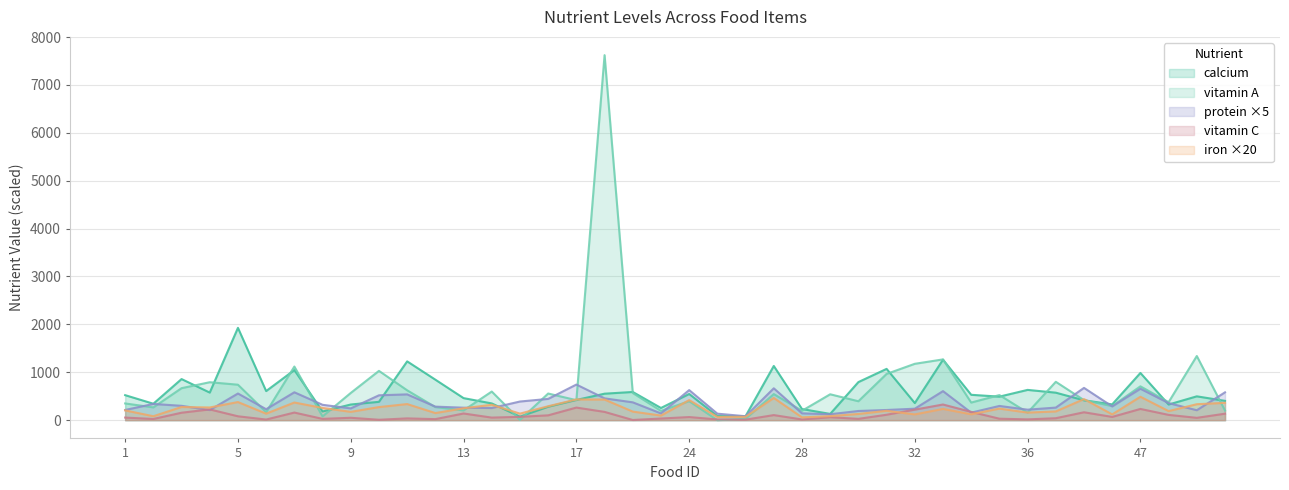

Where is the first local maximum for protein?

2